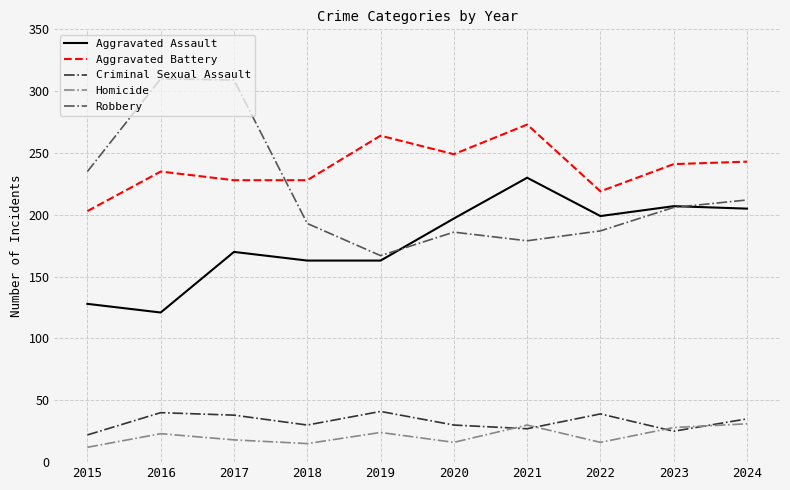

True or false: Criminal Sexual Assault and Aggravated Battery intersect in this chart.

False